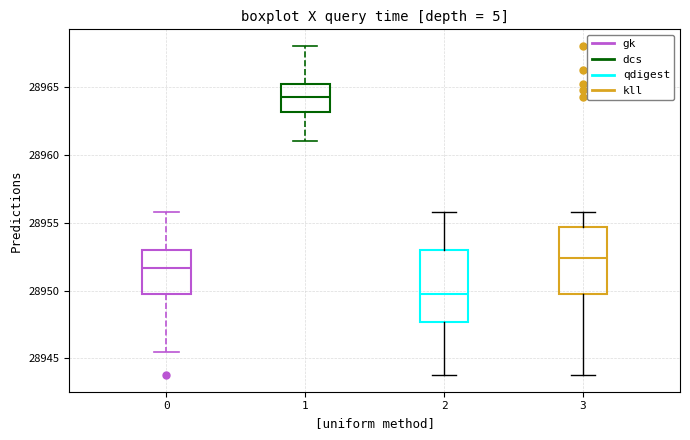

Where is the lower edge of the box at x = 1 on the y-axis? The values are not printed on the chart, so give them approximately, as read against the axis.

28963.0